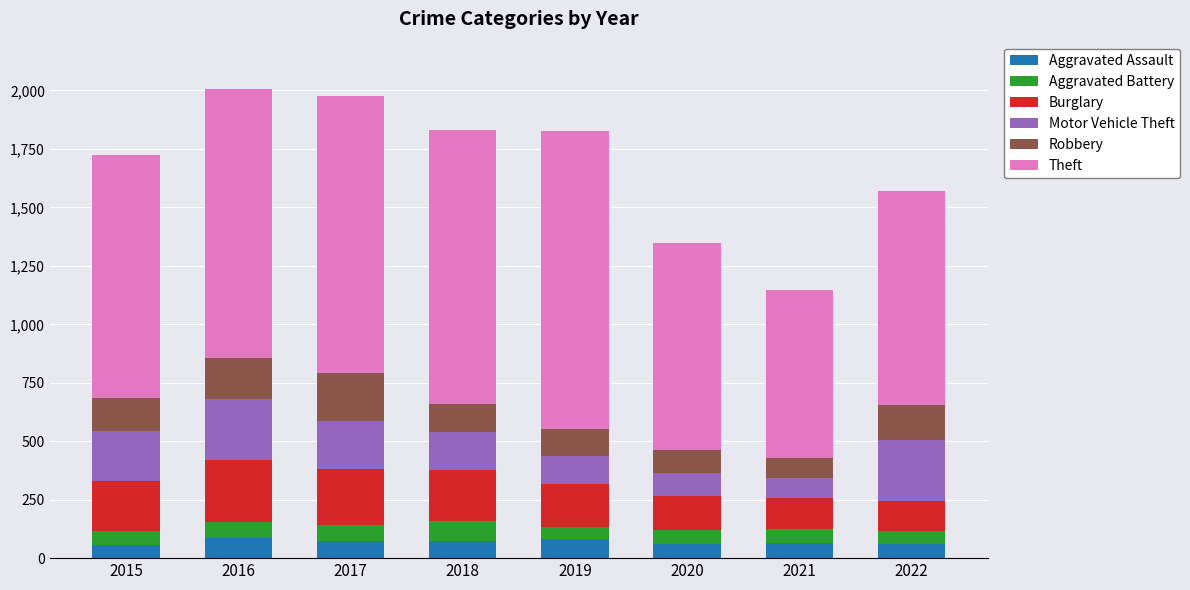

How many bars are there in total?

8